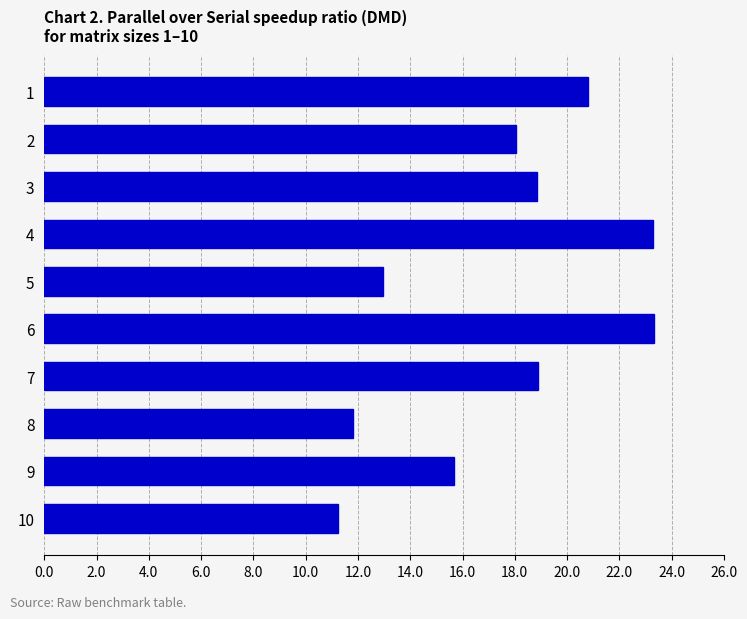

True or false: the data shows 23.3 at 4.

True